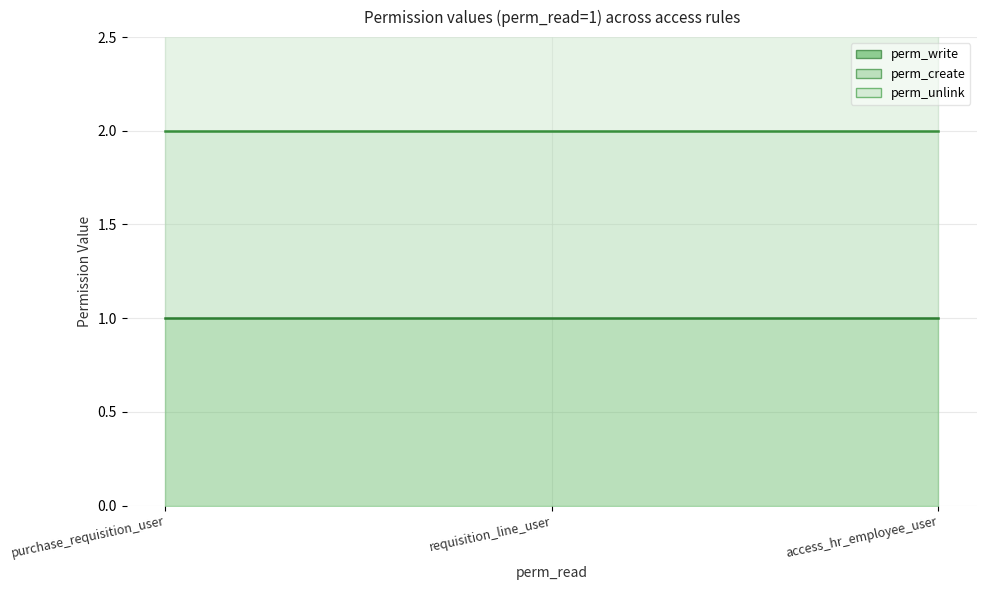

What is the average value of the perm_create (line) series?

2